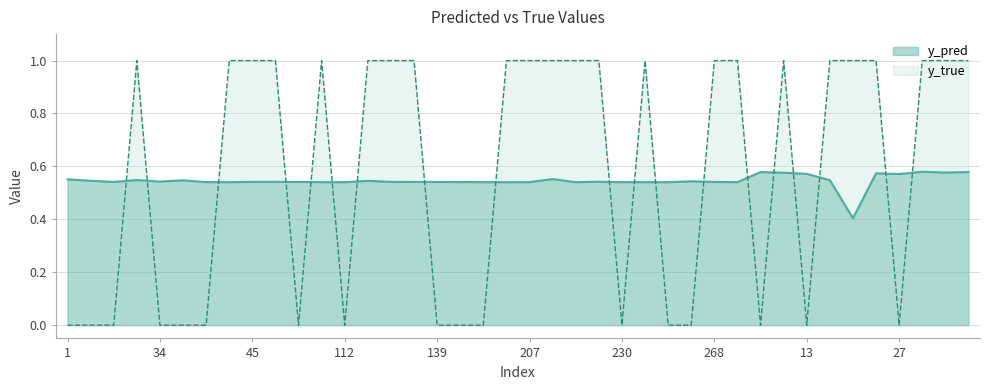

Reading left to right, extract all data points from this chart.

y_pred: 0.6	0.5	0.5	0.5	0.5	0.5	0.5	0.5	0.5	0.5	0.5	0.5	0.5	0.5	0.5	0.5	0.5	0.5	0.5	0.5	0.5	0.6	0.5	0.5	0.5	0.5	0.5	0.5	0.5	0.5	0.6	0.6	0.6	0.5	0.4	0.6	0.6	0.6	0.6	0.6
y_true: 0.0	0.0	0.0	1.0	0.0	0.0	0.0	1.0	1.0	1.0	0.0	1.0	0.0	1.0	1.0	1.0	0.0	0.0	0.0	1.0	1.0	1.0	1.0	1.0	0.0	1.0	0.0	0.0	1.0	1.0	0.0	1.0	0.0	1.0	1.0	1.0	0.0	1.0	1.0	1.0